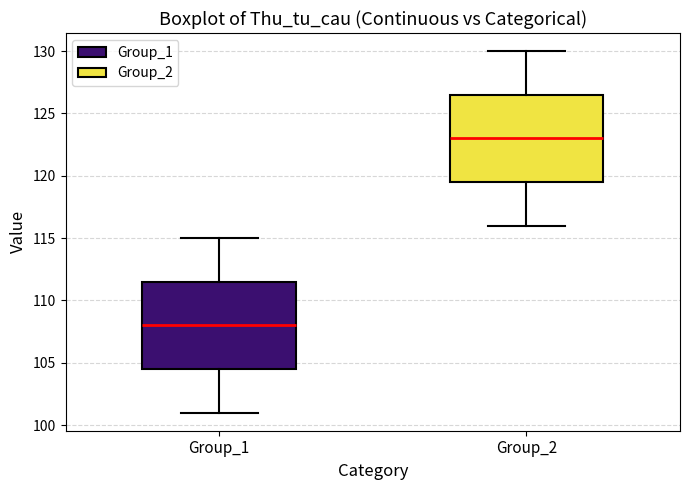

Reading left to right, transcribe this box plot: for each box, give where its median line is, the range the box spans, and where its two whiskers end, as read against the y-axis. The values are not printed on the chart, so give them approximately, as read against the axis.

Group_1: median 108.0, box 104.5 to 111.5, whiskers 101.0 to 115.0
Group_2: median 123.0, box 119.5 to 126.5, whiskers 116.0 to 130.0